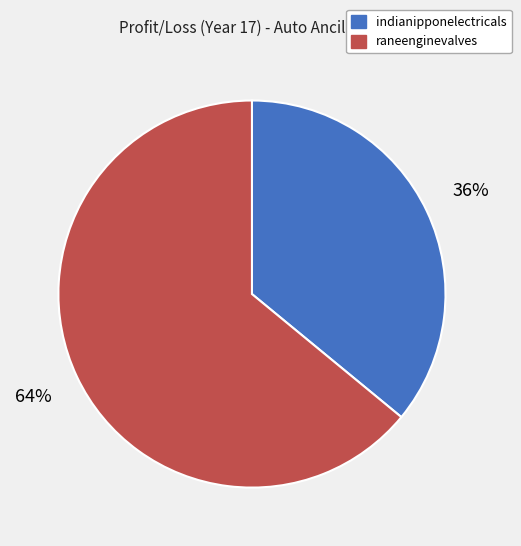

To the nearest percent, what percentage of the pie is indianipponelectricals?

36%